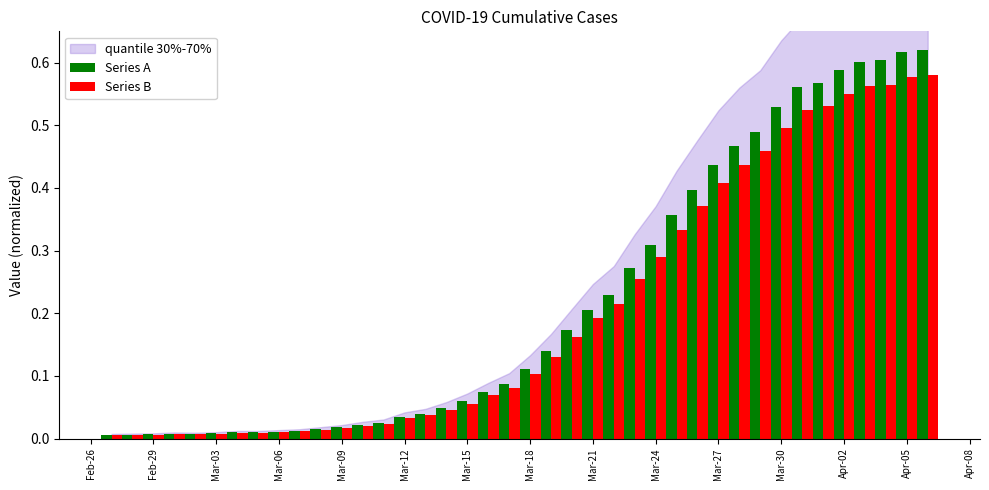

Which series has the largest range (max minus min)?

Series A